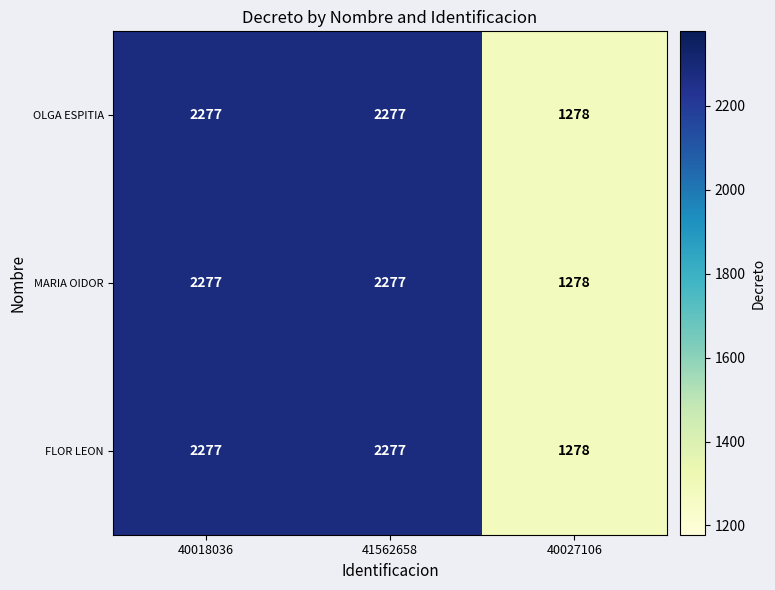

How many categories are shown in the chart?

3